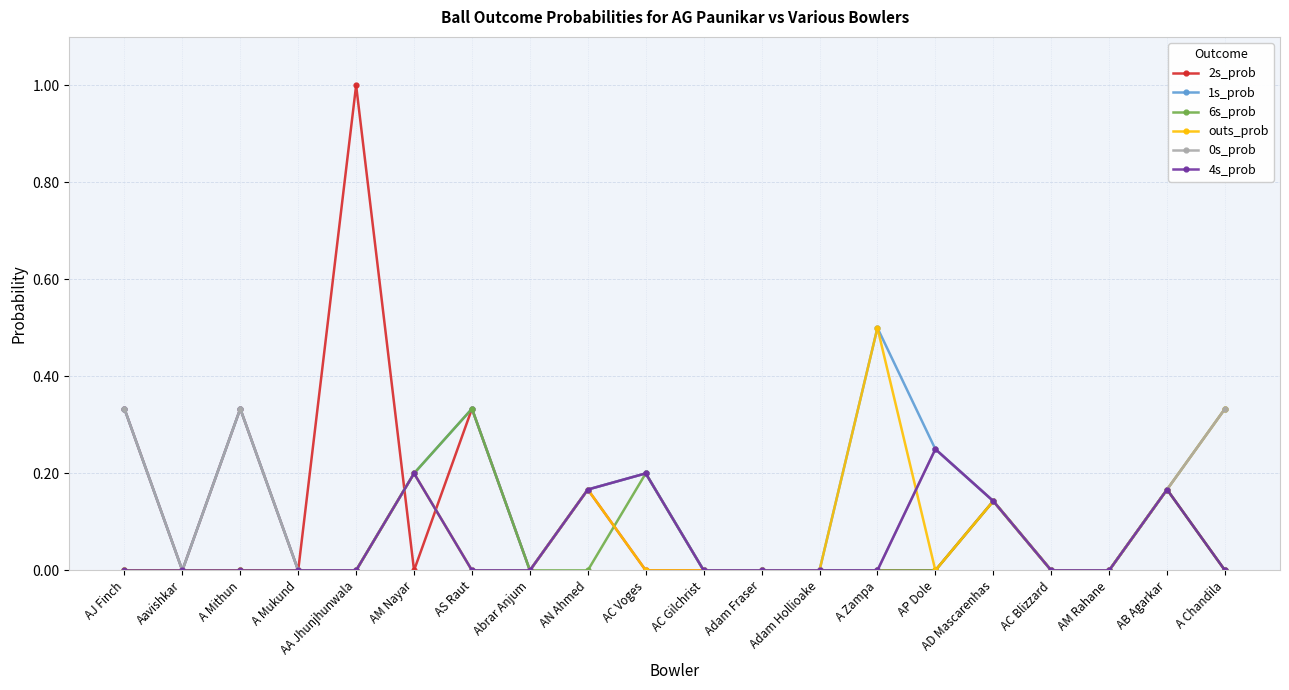

The 4s_prob series shows 0.0 at Adam Hollioake. True or false?

True